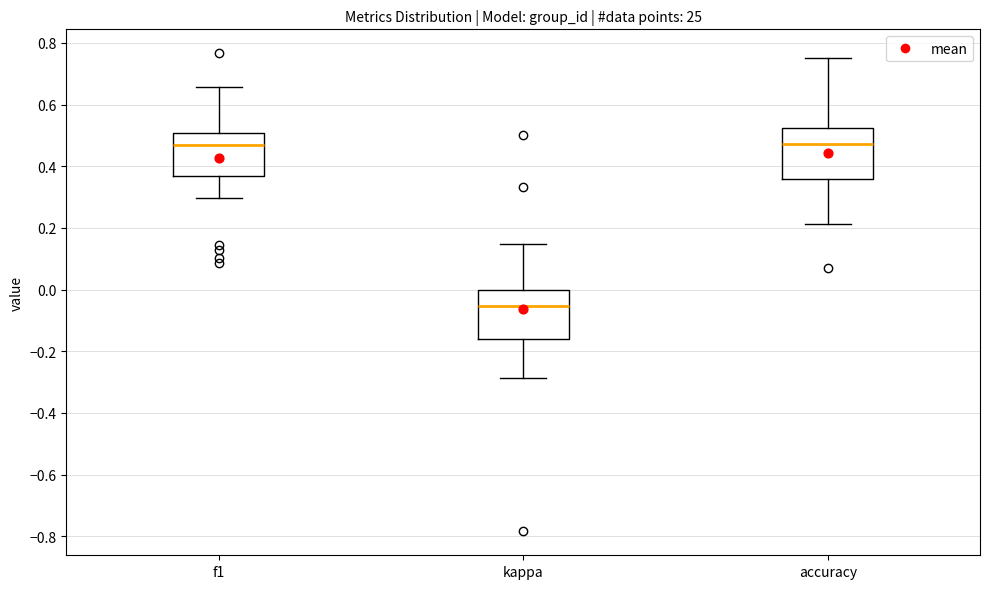

Reading left to right, read every box against the y-axis: the position of its median line, the range the box covers, and the ends of its whiskers. The values are not printed on the chart, so give them approximately, as read against the axis.

f1: median 0.48, box 0.36 to 0.50, whiskers 0.30 to 0.66
kappa: median -0.06, box -0.16 to 0.00, whiskers -0.28 to 0.14
accuracy: median 0.48, box 0.36 to 0.52, whiskers 0.22 to 0.76